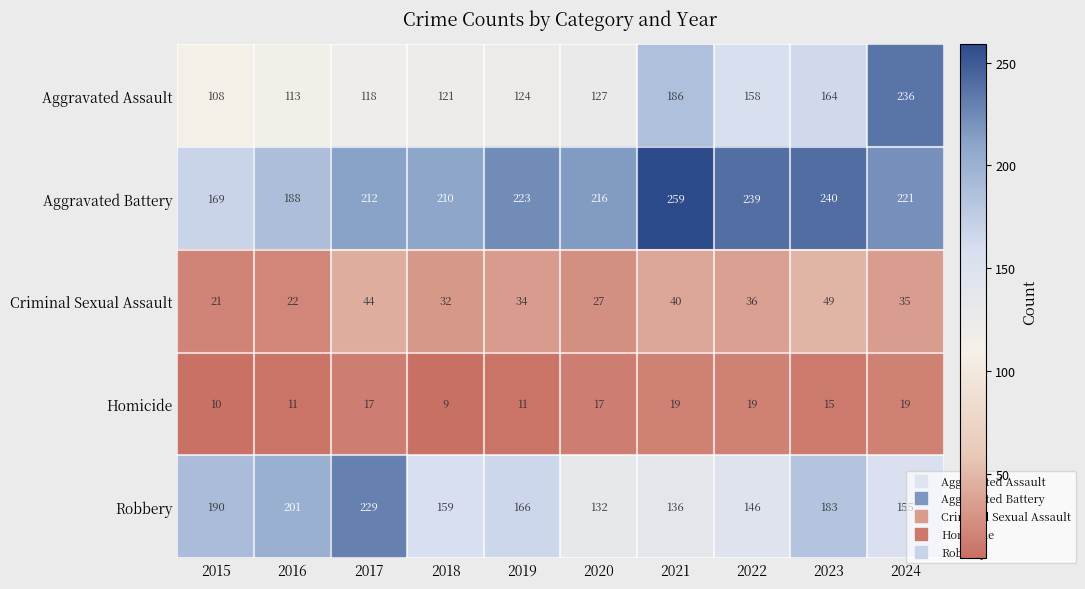

What is the maximum value shown in the chart?

259